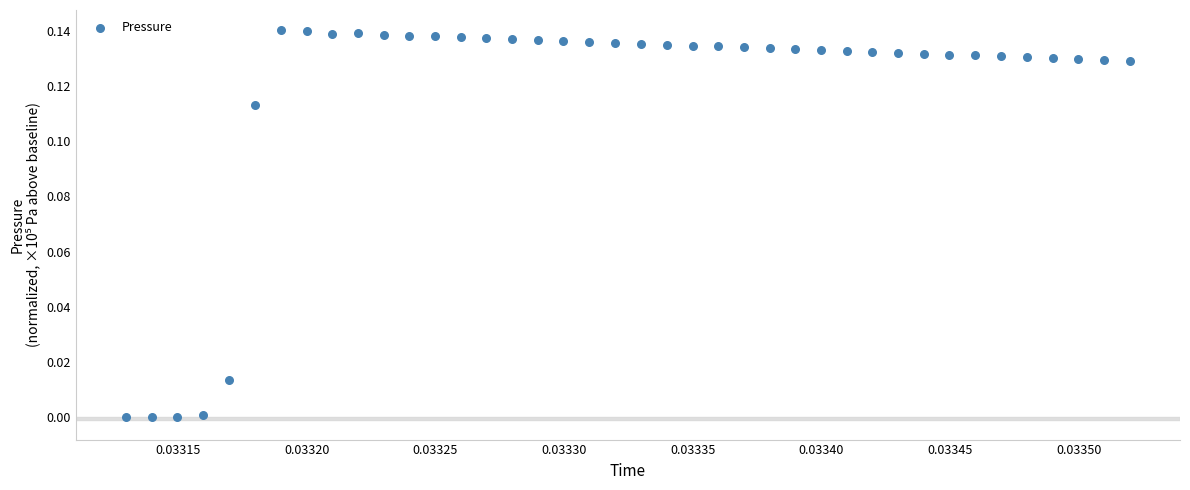

Count the number of points in this scatter plot.

40